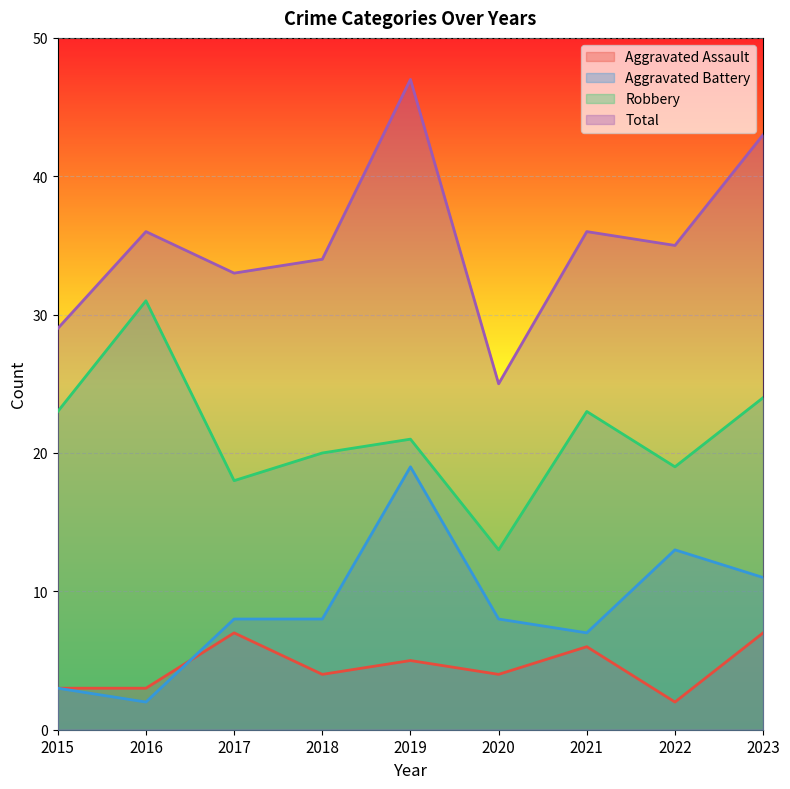

At which category does Aggravated Assault reach its first local peak?

2017